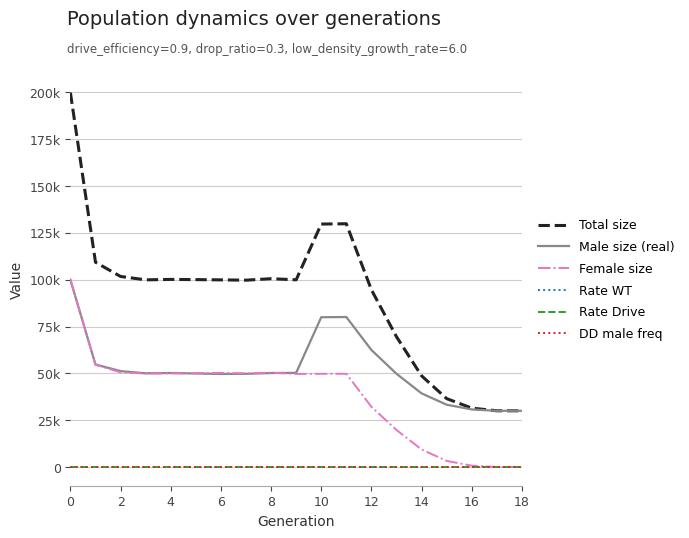

What are all the series names shown in the legend?

Total size, Male size (real), Female size, Rate WT, Rate Drive, DD male freq